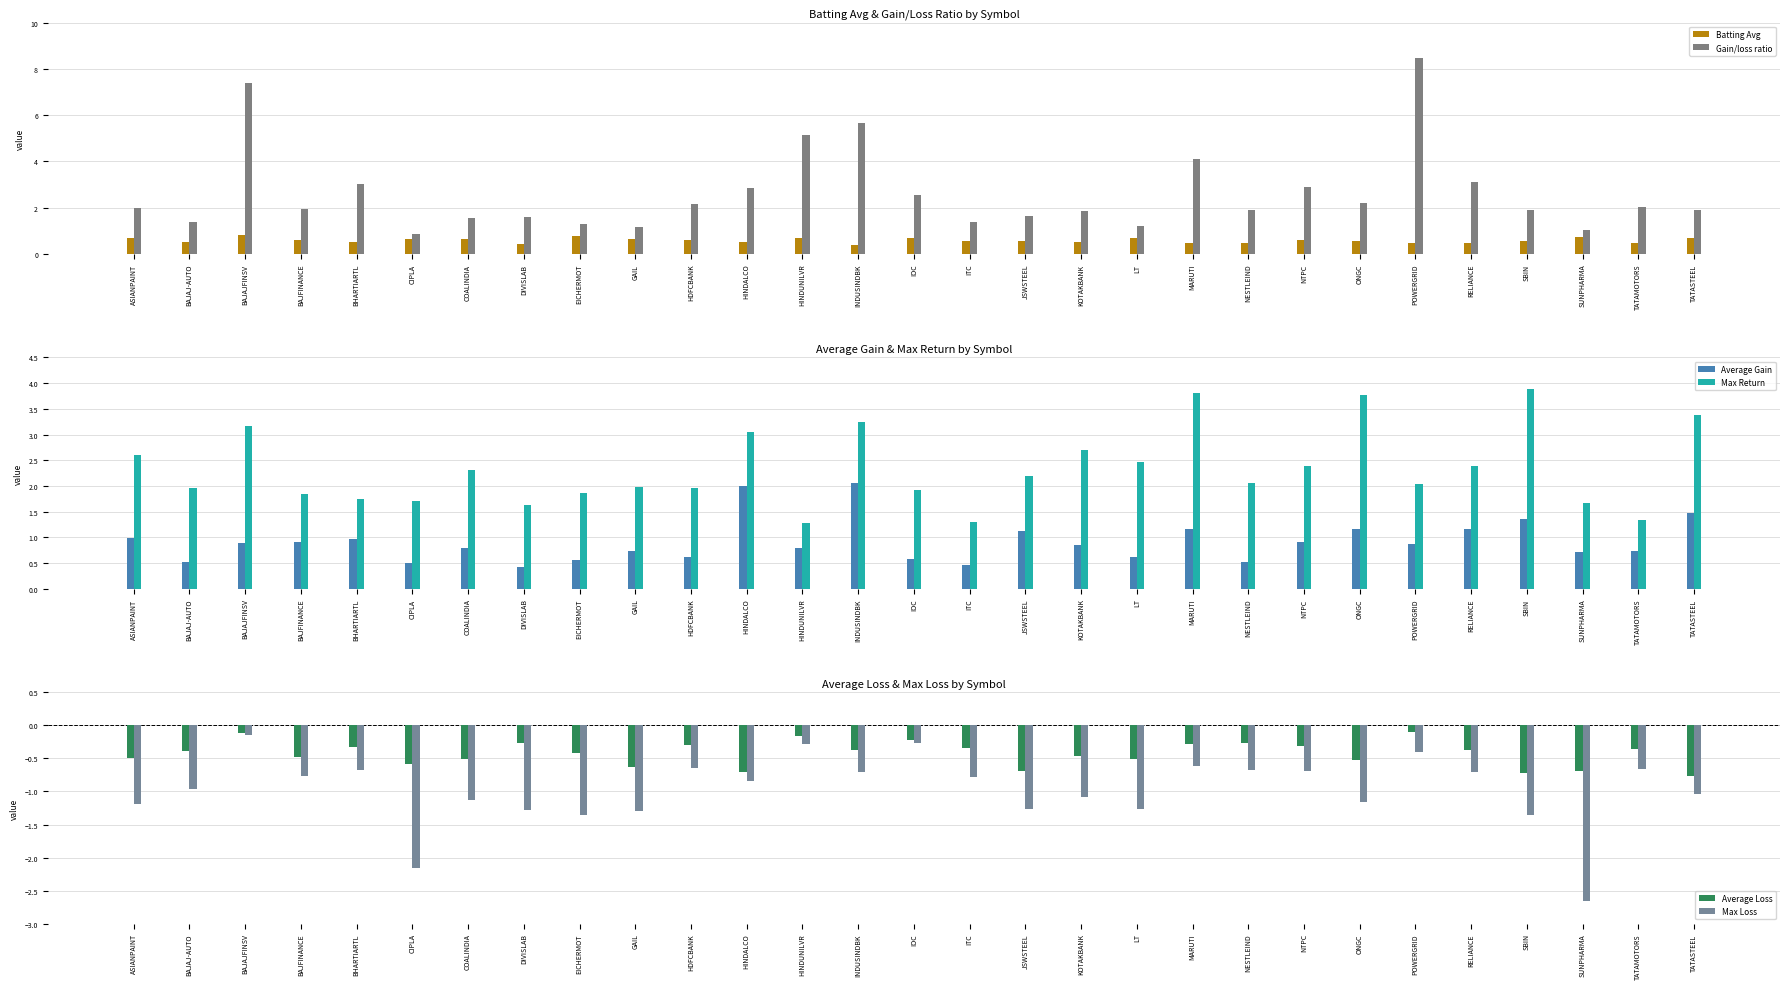

Is it true that Max Loss equals -2.0 at JSWSTEEL?

False